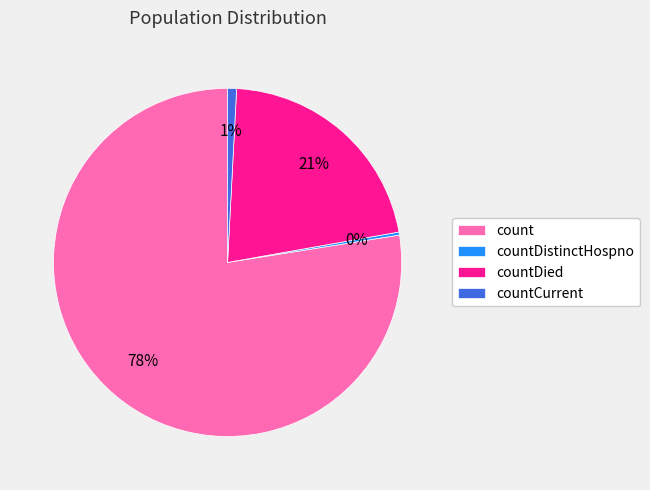

How many slices are in this pie chart?

4